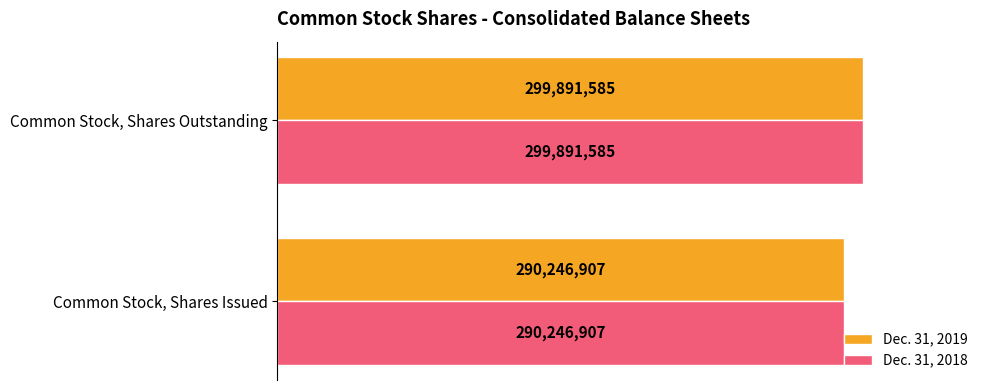

At which label does Dec. 31, 2019 reach its peak?

Common Stock, Shares Outstanding